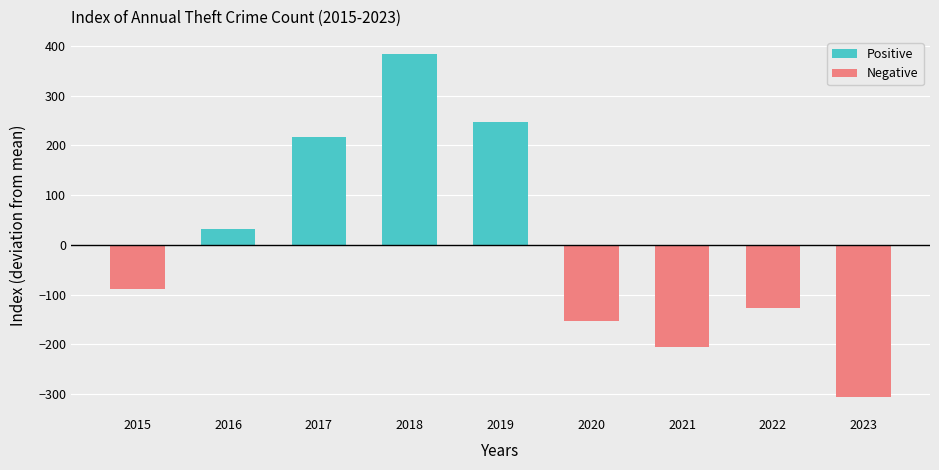

How many values in the Negative series are below -88?

5